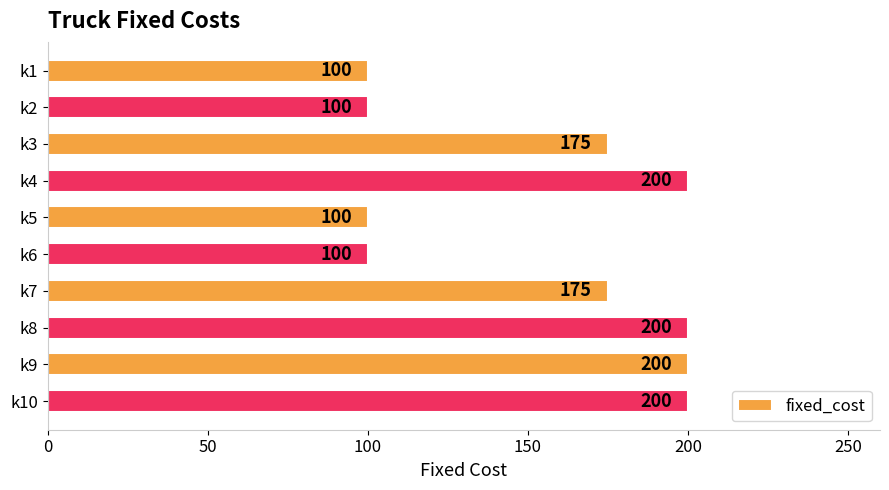

What is the value of the 6th bar from the top?

100